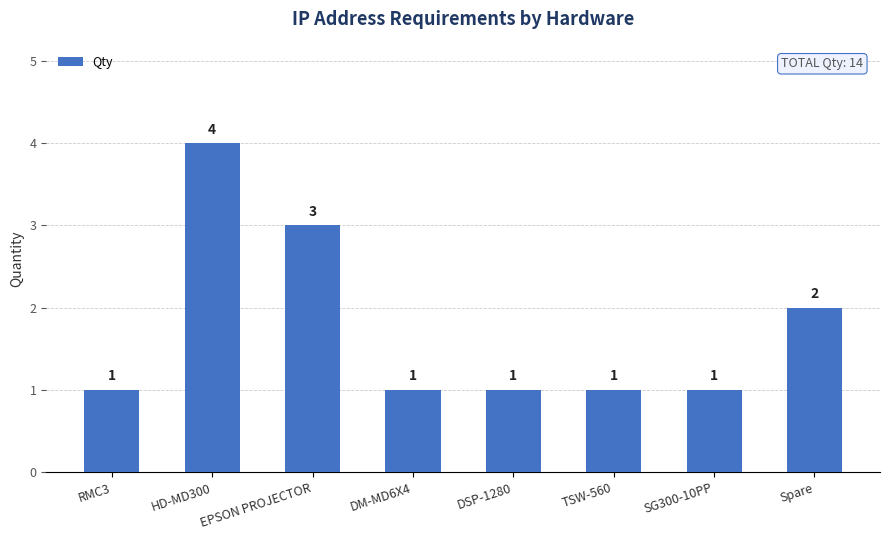

How many data points are above 1?

3